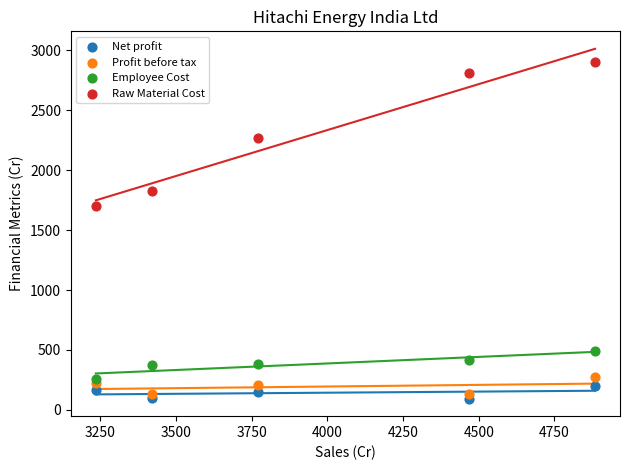

Across all data points, what is the range of Y values (max minus min)?

2804.4